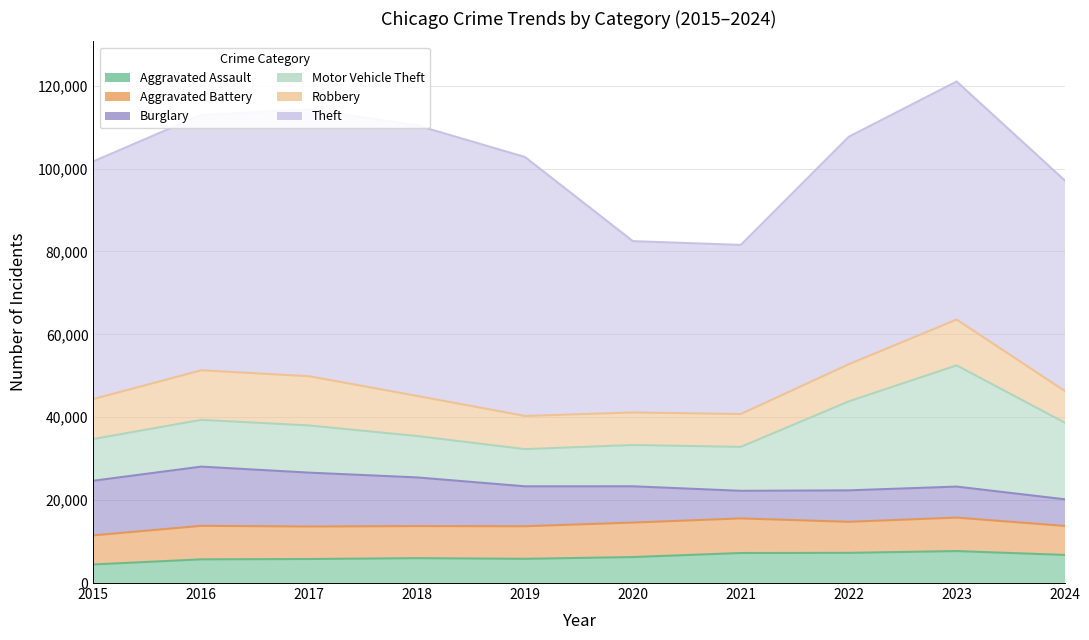

Which category has the lowest value in the Motor Vehicle Theft series?

2019